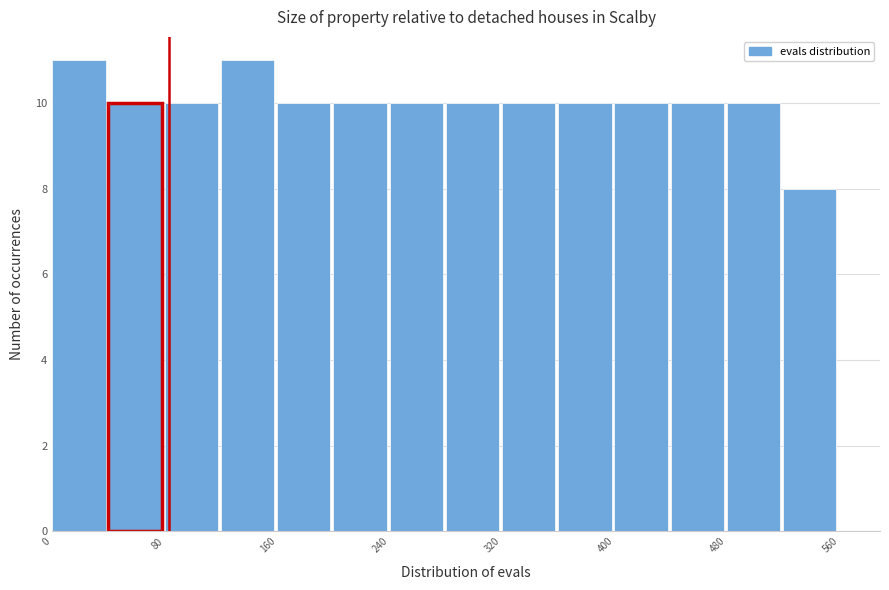

How tall is the bar that spans 40 to 80 on the x-axis? The values are not printed on the chart, so give them approximately, as read against the axis.

10